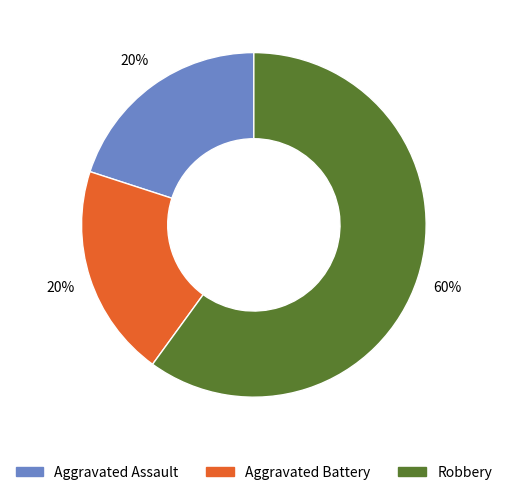

To the nearest percent, what is the average slice percentage?

33%